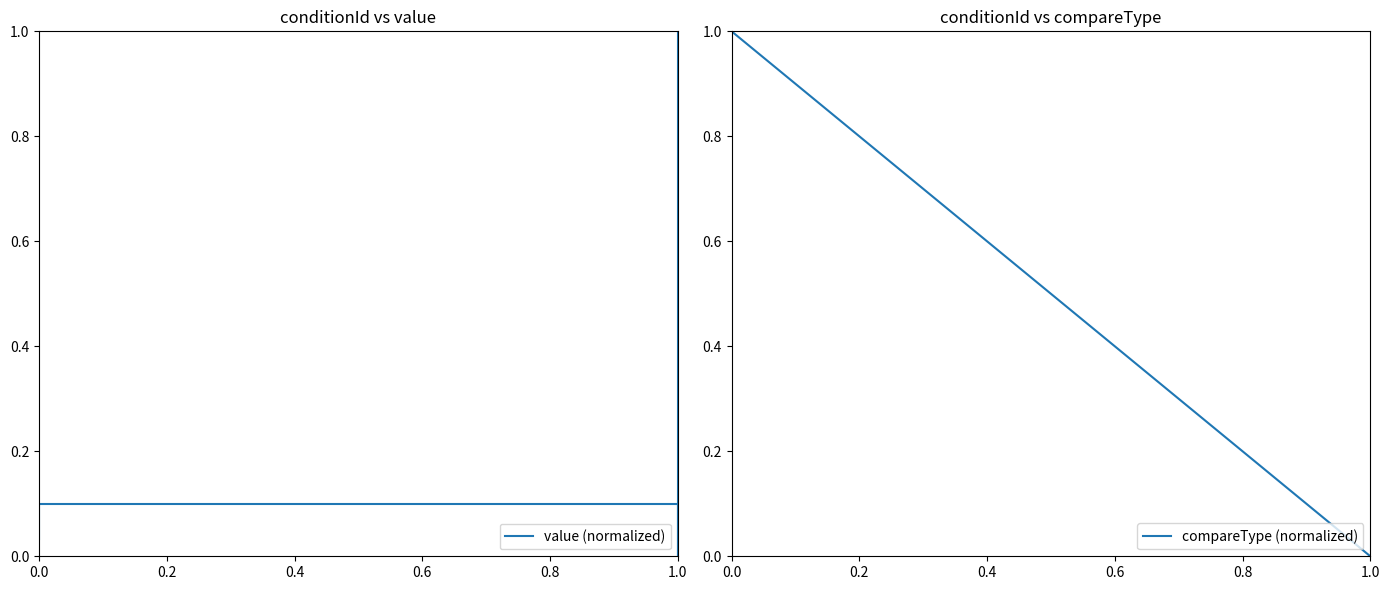

What is the difference between the second highest and second lowest values in the value (normalized) series?

0.6